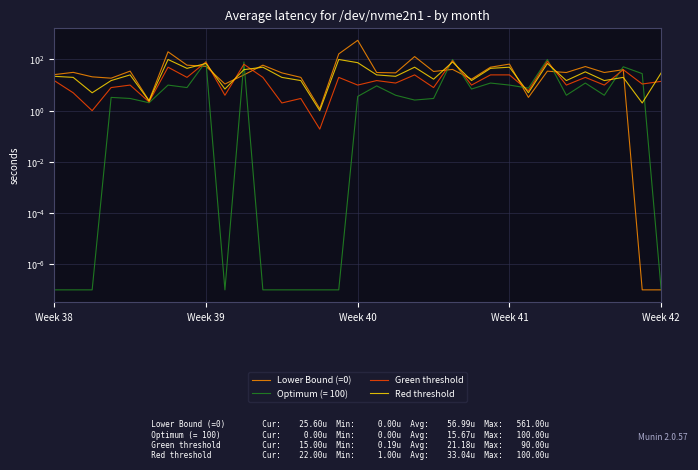

What is the difference between the maximum and minimum values in the Red threshold series?

99.0